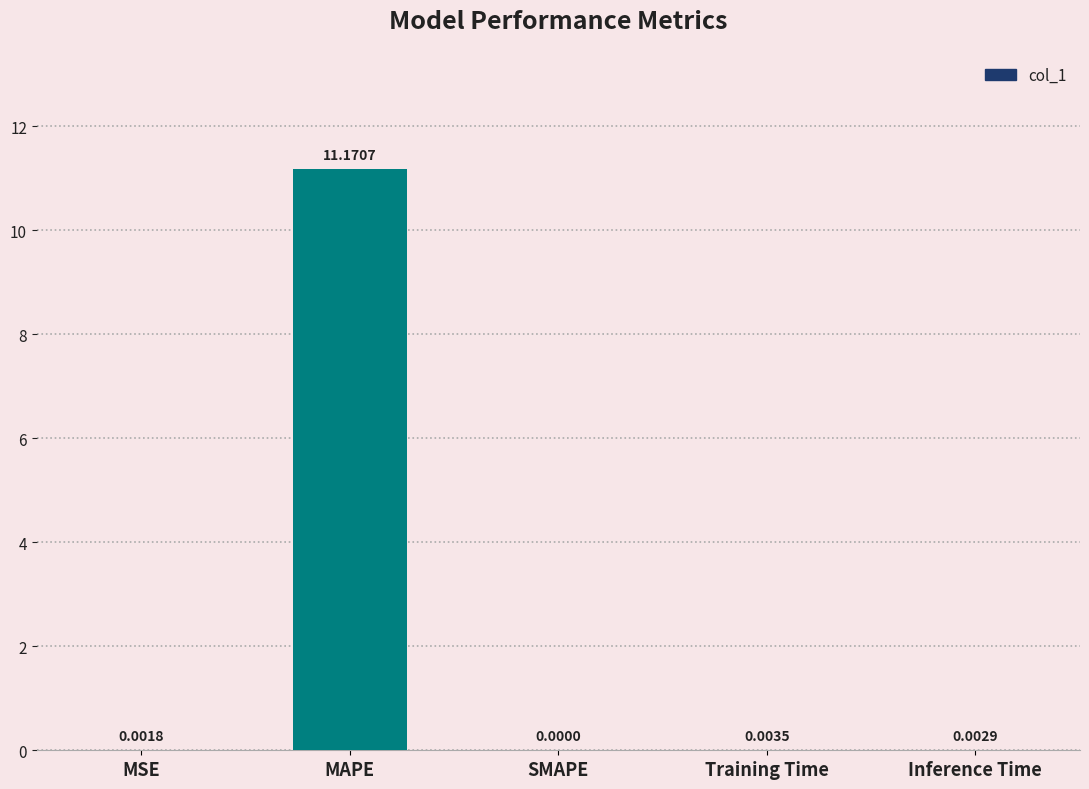

How many series are shown in this chart?

1